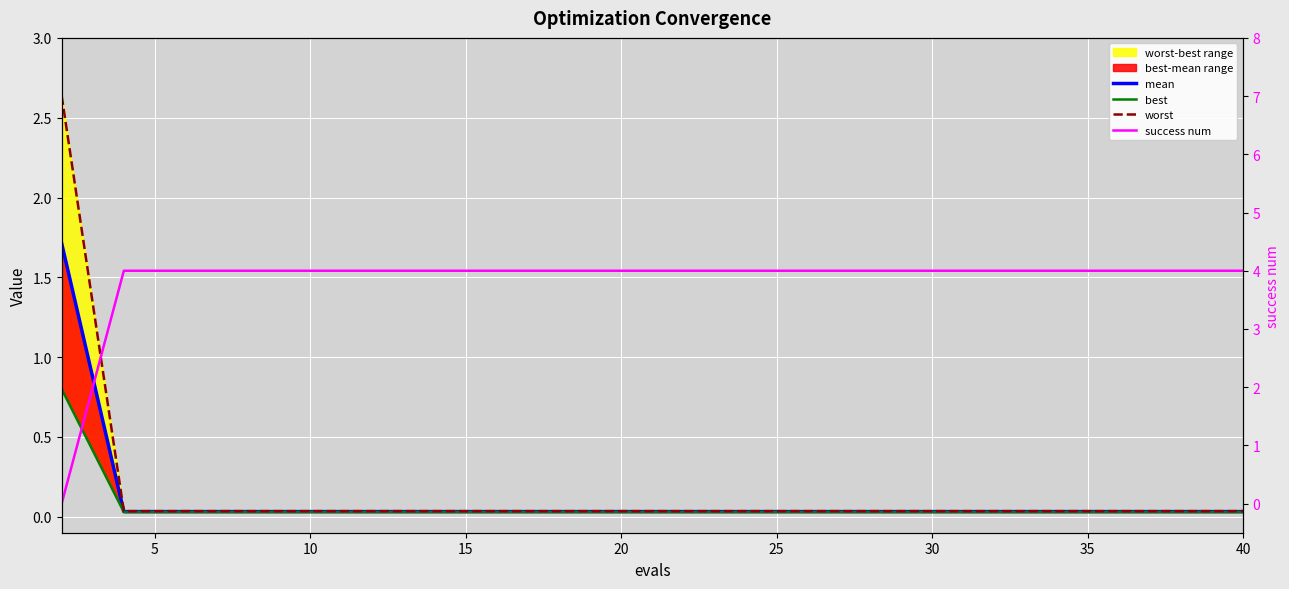

What is the difference between the maximum and minimum values in the mean series?

1.7